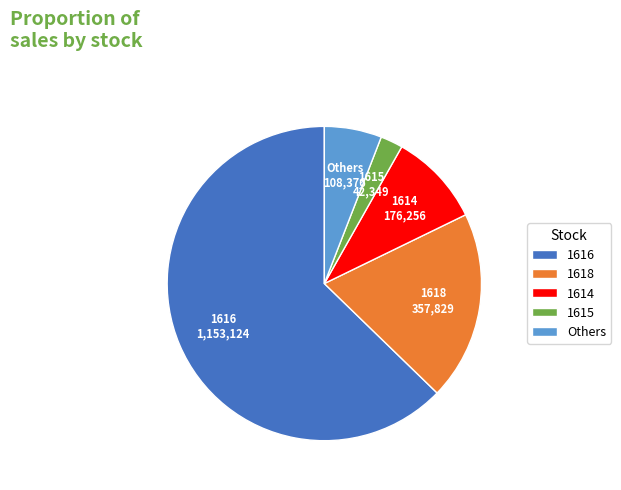

Between 1616 and 1614, which is larger?

1616